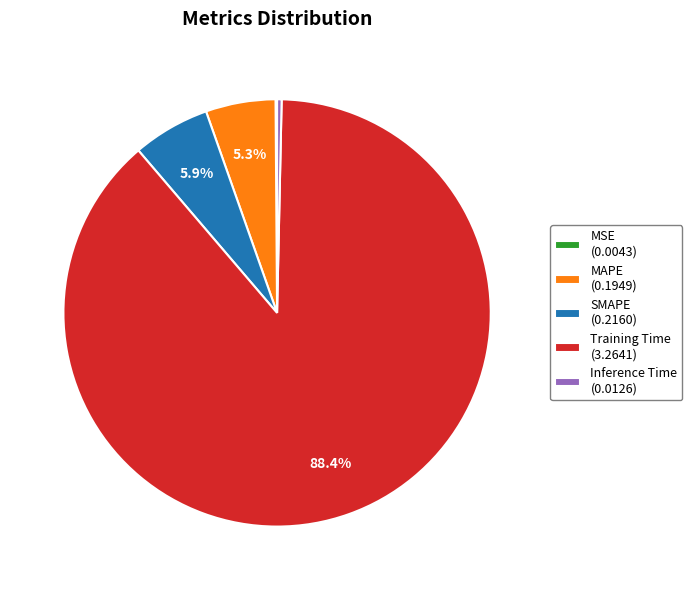

What is the total percentage of Training Time (3.2641) and MAPE (0.1949)?

93.7%